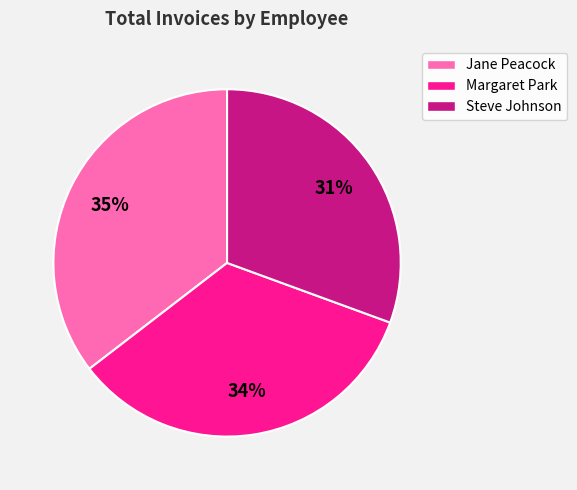

The Jane Peacock slice represents 22% of the pie. True or false?

False